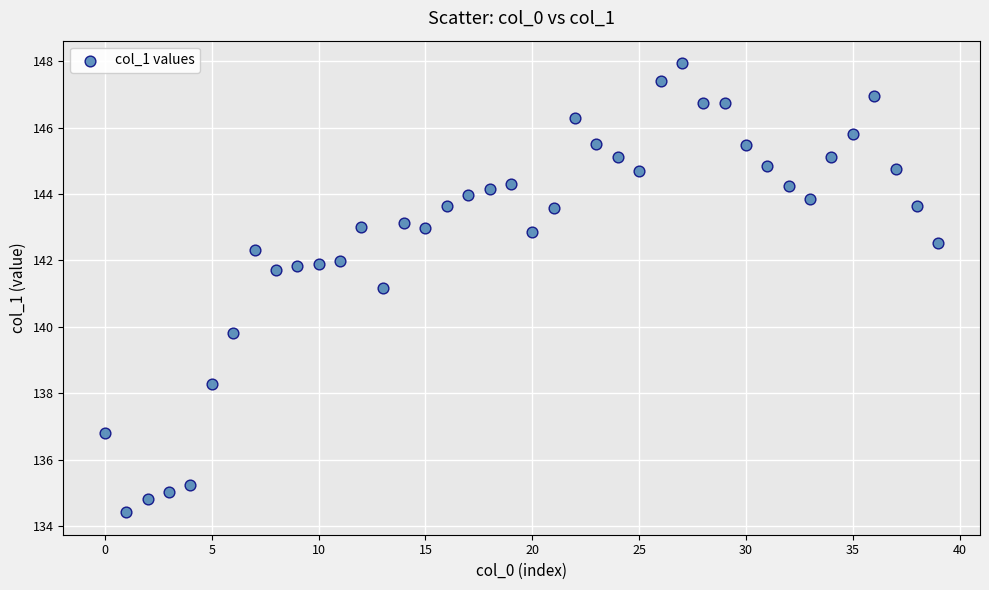

What Y value in the scatter plot is closest to 141?

141.2